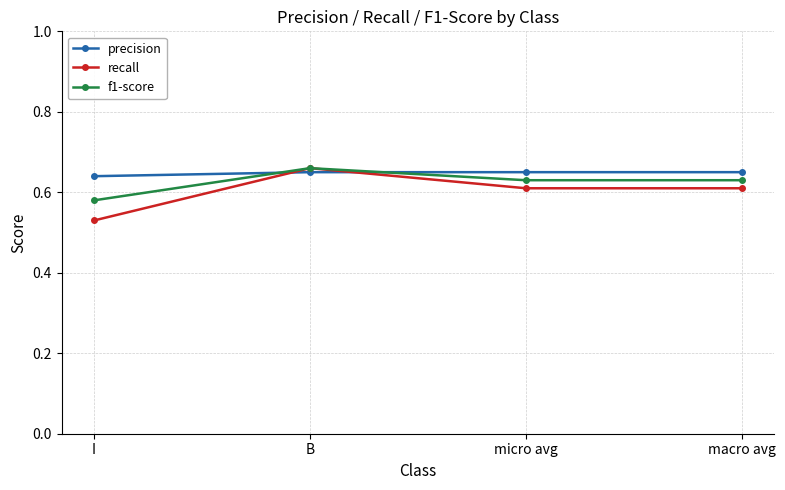

Does the chart display data point markers on the line(s)?

Yes